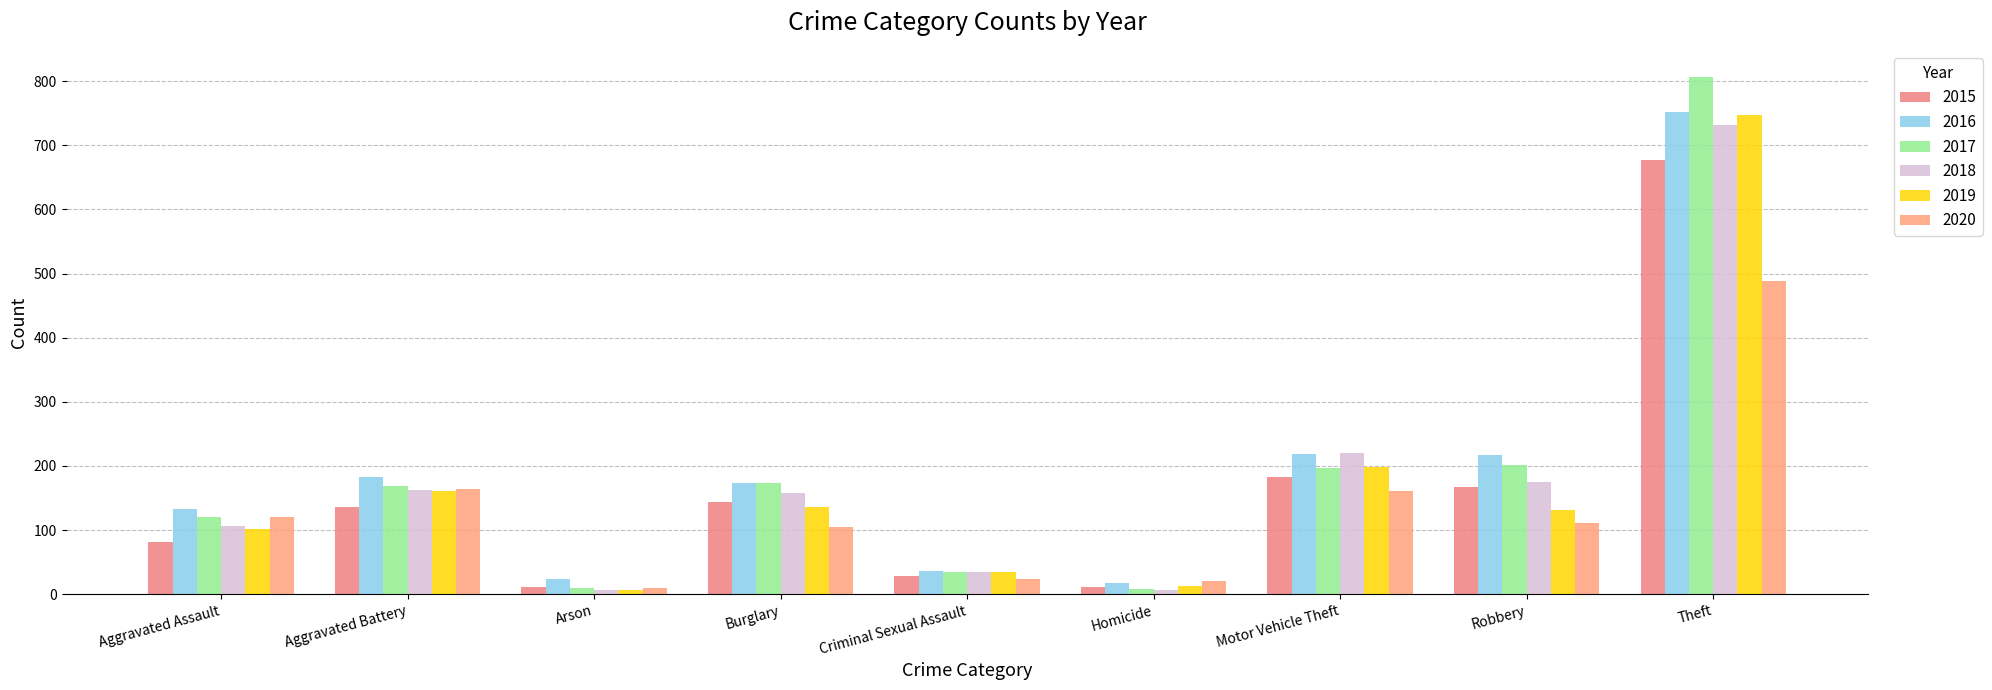

What is the average value of the 2017 series?

191